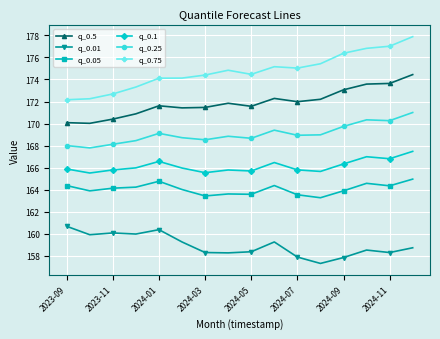

What is the value of the q_0.1 point at the 14th from the left?

167.0